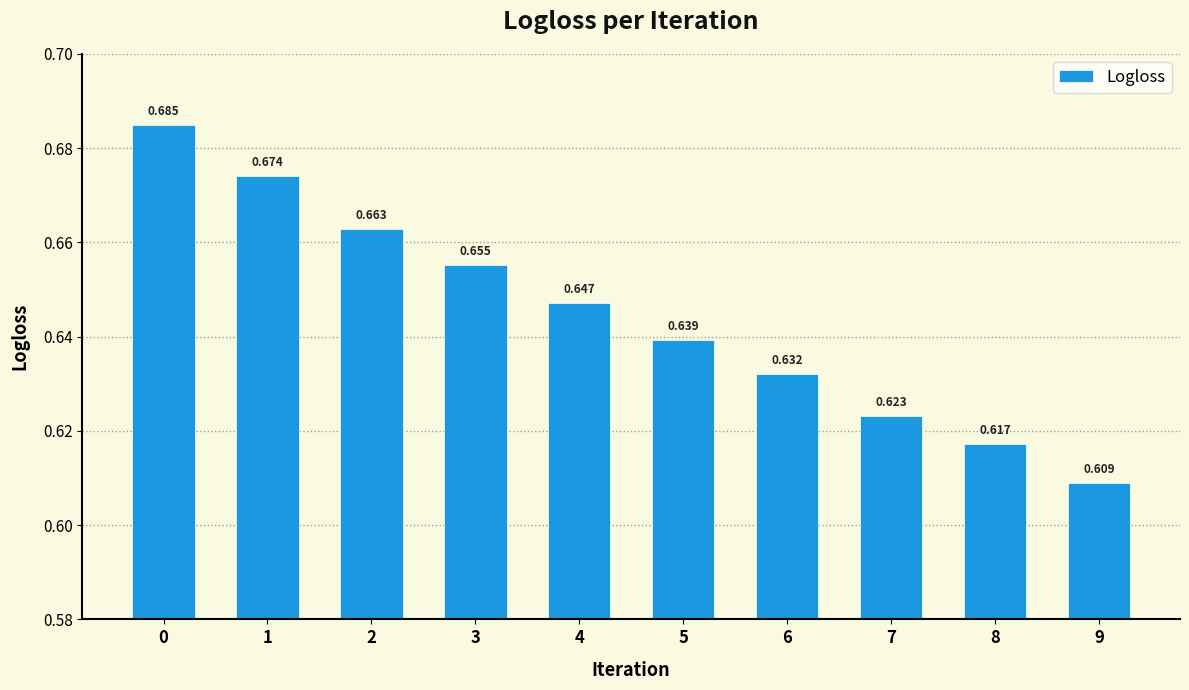

List the labels in order of value, smallest first.

9, 8, 7, 6, 5, 4, 3, 2, 1, 0